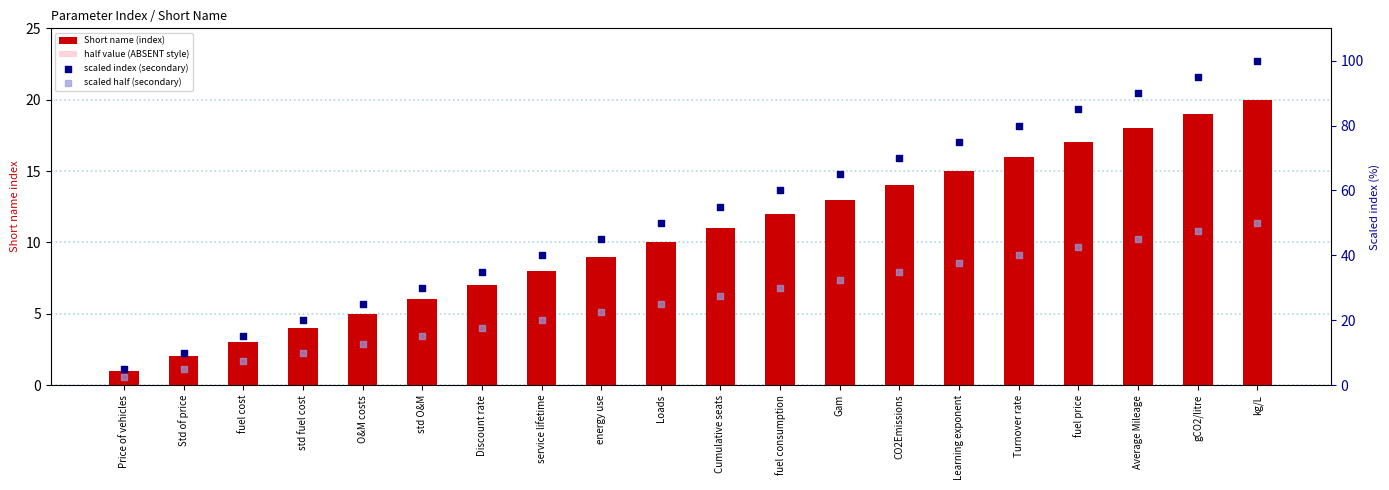

Which series has the largest total across all categories?

scaled index (secondary)